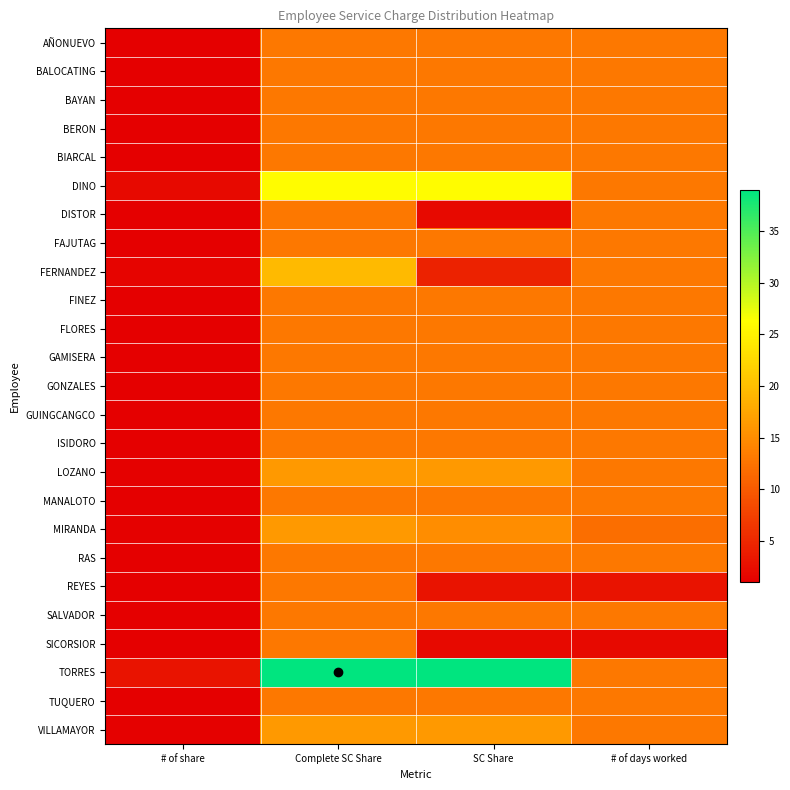

Reading left to right, transcribe all the data shown in this chart.

AÑONUEVO: # of share=1.0	Complete SC Share=13.0	SC Share=13.0	# of days worked=13.0
BALOCATING: # of share=1.0	Complete SC Share=13.0	SC Share=13.0	# of days worked=13.0
BAYAN: # of share=1.0	Complete SC Share=13.0	SC Share=13.0	# of days worked=13.0
BERON: # of share=1.0	Complete SC Share=13.0	SC Share=13.0	# of days worked=13.0
BIARCAL: # of share=1.0	Complete SC Share=13.0	SC Share=13.0	# of days worked=13.0
DINO: # of share=2.0	Complete SC Share=26.0	SC Share=26.0	# of days worked=13.0
DISTOR: # of share=1.0	Complete SC Share=13.0	SC Share=2.0	# of days worked=13.0
FAJUTAG: # of share=1.0	Complete SC Share=13.0	SC Share=13.0	# of days worked=13.0
FERNANDEZ: # of share=1.5	Complete SC Share=19.5	SC Share=4.5	# of days worked=13.0
FINEZ: # of share=1.0	Complete SC Share=13.0	SC Share=13.0	# of days worked=13.0
FLORES: # of share=1.0	Complete SC Share=13.0	SC Share=13.0	# of days worked=13.0
GAMISERA: # of share=1.0	Complete SC Share=13.0	SC Share=13.0	# of days worked=13.0
GONZALES: # of share=1.0	Complete SC Share=13.0	SC Share=13.0	# of days worked=13.0
GUINGCANGCO: # of share=1.0	Complete SC Share=13.0	SC Share=13.0	# of days worked=13.0
ISIDORO: # of share=1.0	Complete SC Share=13.0	SC Share=13.0	# of days worked=13.0
LOZANO: # of share=1.2	Complete SC Share=16.2	SC Share=16.2	# of days worked=13.0
MANALOTO: # of share=1.0	Complete SC Share=13.0	SC Share=13.0	# of days worked=13.0
MIRANDA: # of share=1.2	Complete SC Share=16.2	SC Share=15.0	# of days worked=12.0
RAS: # of share=1.0	Complete SC Share=13.0	SC Share=13.0	# of days worked=13.0
REYES: # of share=1.0	Complete SC Share=13.0	SC Share=3.0	# of days worked=3.0
SALVADOR: # of share=1.0	Complete SC Share=13.0	SC Share=13.0	# of days worked=13.0
SICORSIOR: # of share=1.0	Complete SC Share=13.0	SC Share=2.0	# of days worked=2.0
TORRES: # of share=3.0	Complete SC Share=39.0	SC Share=39.0	# of days worked=13.0
TUQUERO: # of share=1.0	Complete SC Share=13.0	SC Share=13.0	# of days worked=13.0
VILLAMAYOR: # of share=1.2	Complete SC Share=16.2	SC Share=16.2	# of days worked=13.0